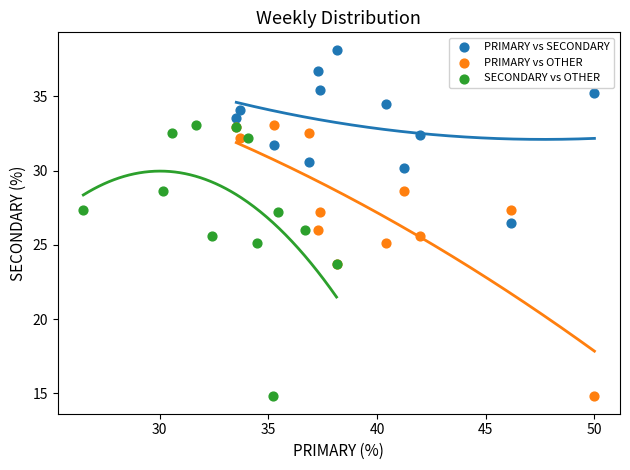

What are all the series names shown in the legend?

PRIMARY vs SECONDARY, PRIMARY vs OTHER, SECONDARY vs OTHER